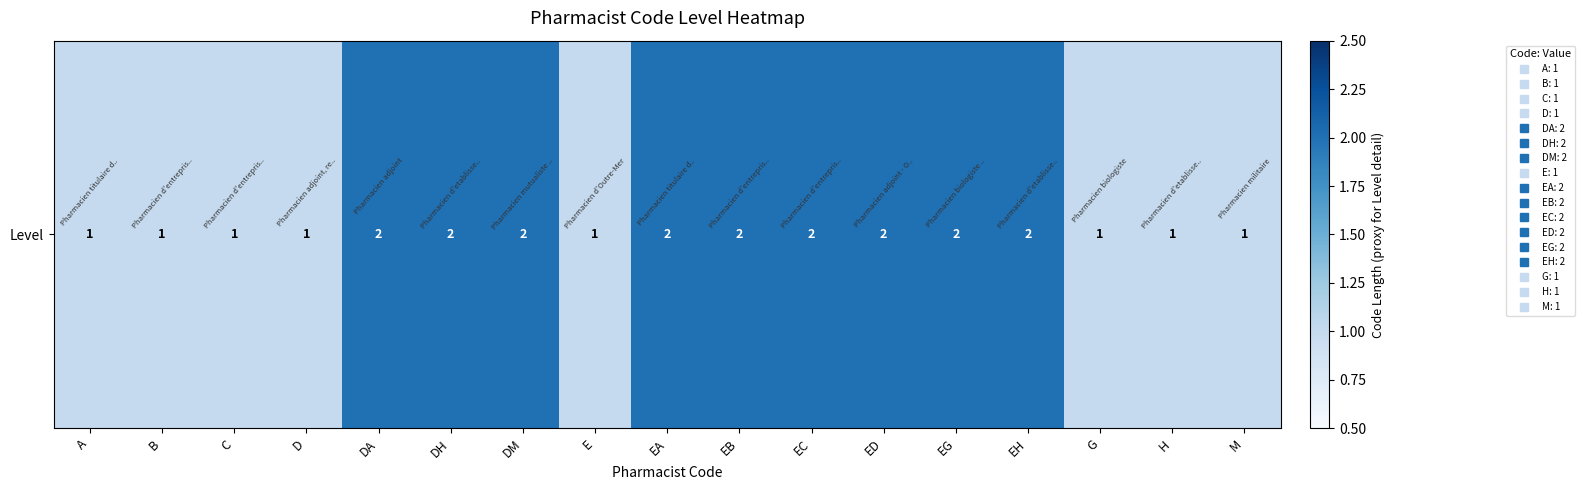

What is the sum of the values at H and C?

2